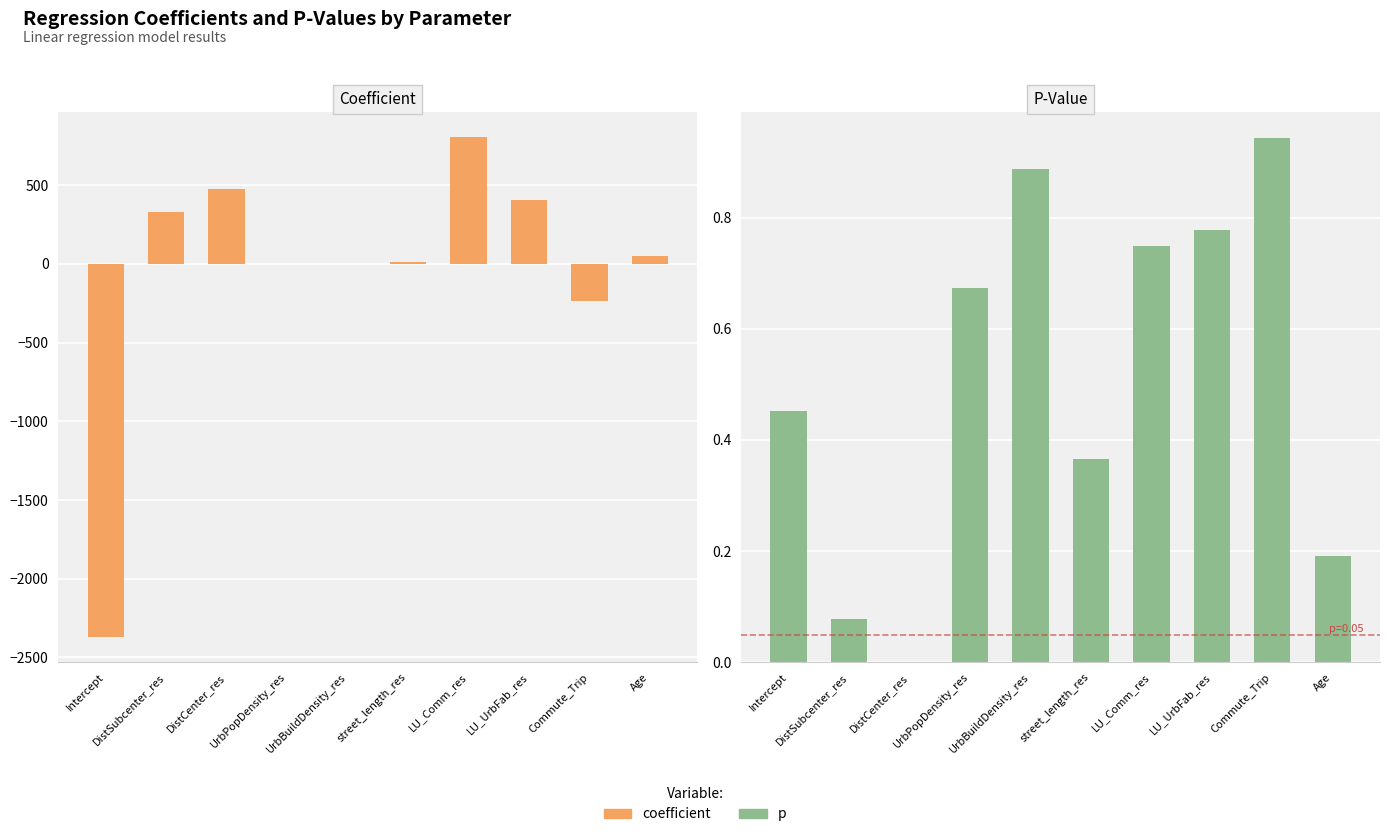

What is the maximum value shown in the chart?

804.0